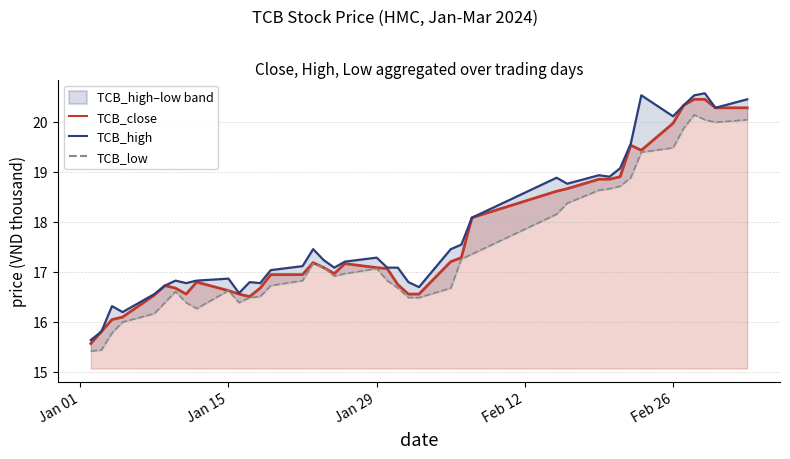

What is the value of the TCB_close point at the 17th from the left?

17.1